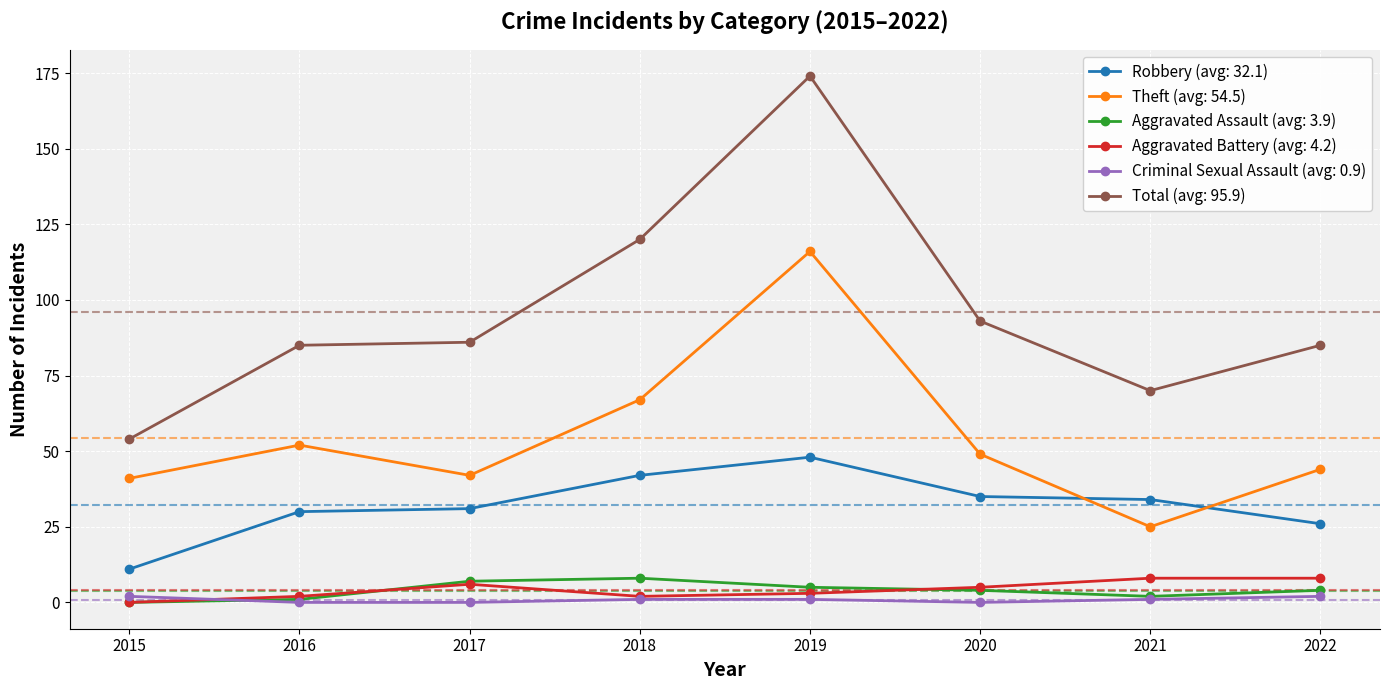

True or false: Theft (avg: 54.5) and Robbery (avg: 32.1) intersect in this chart.

True